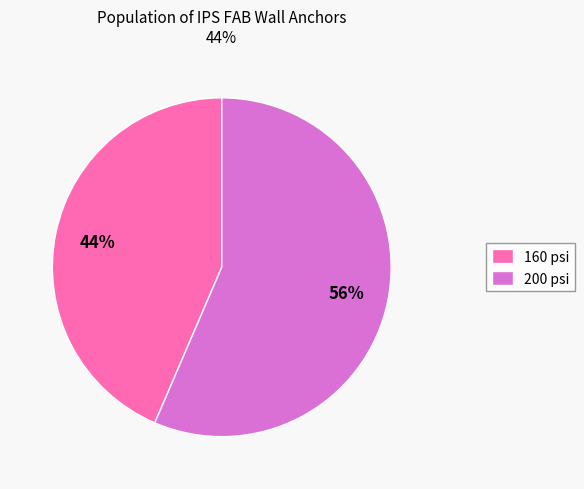

True or false: 200 psi accounts for 56% of the total.

True